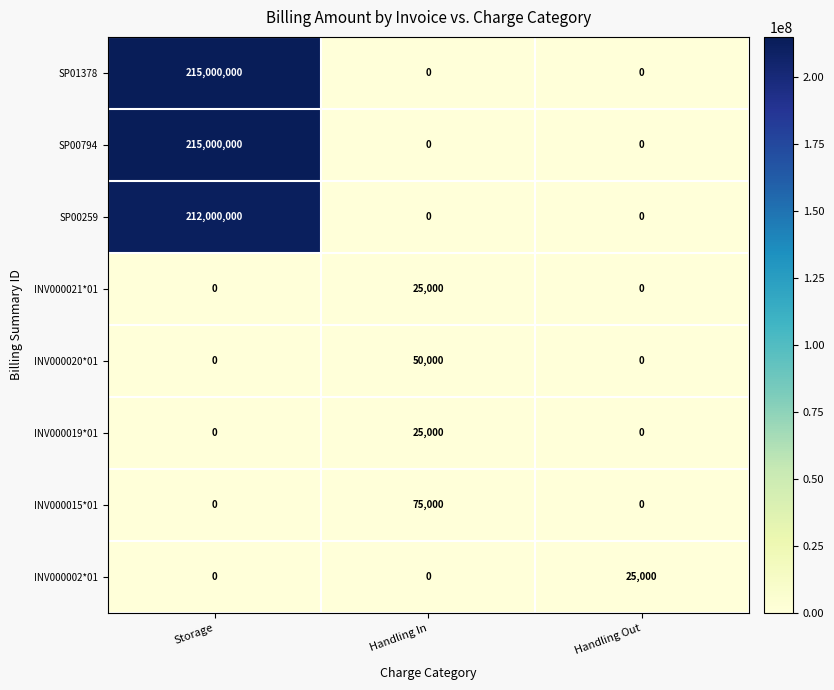

The INV000002*01 series shows 6106 at Handling Out. True or false?

False